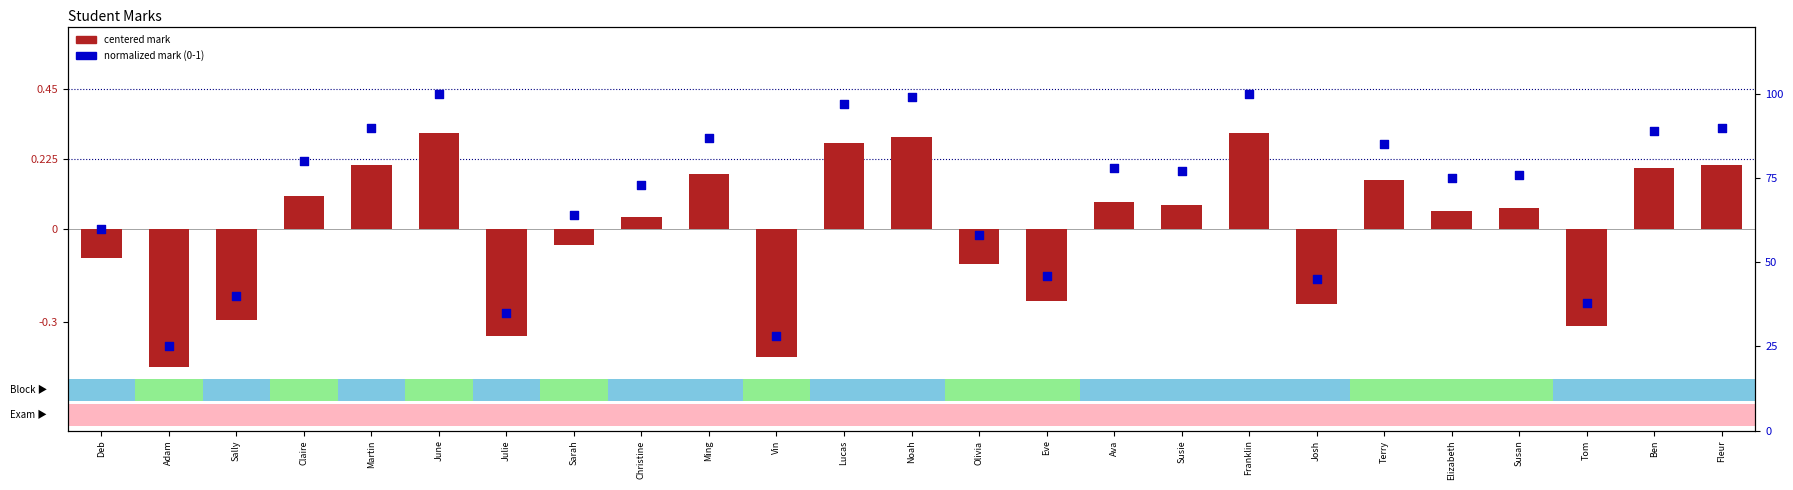

Which series has the largest Y range (max minus min)?

centered mark